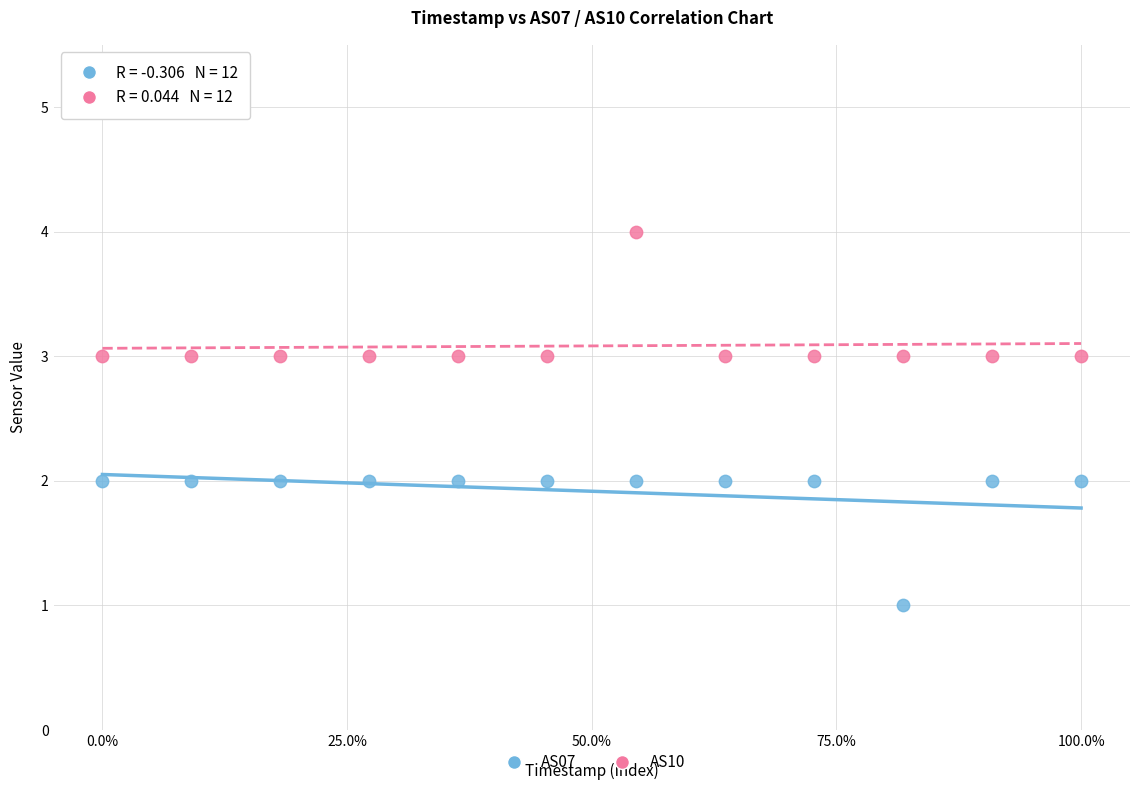

Which series reaches the maximum Y coordinate?

AS10